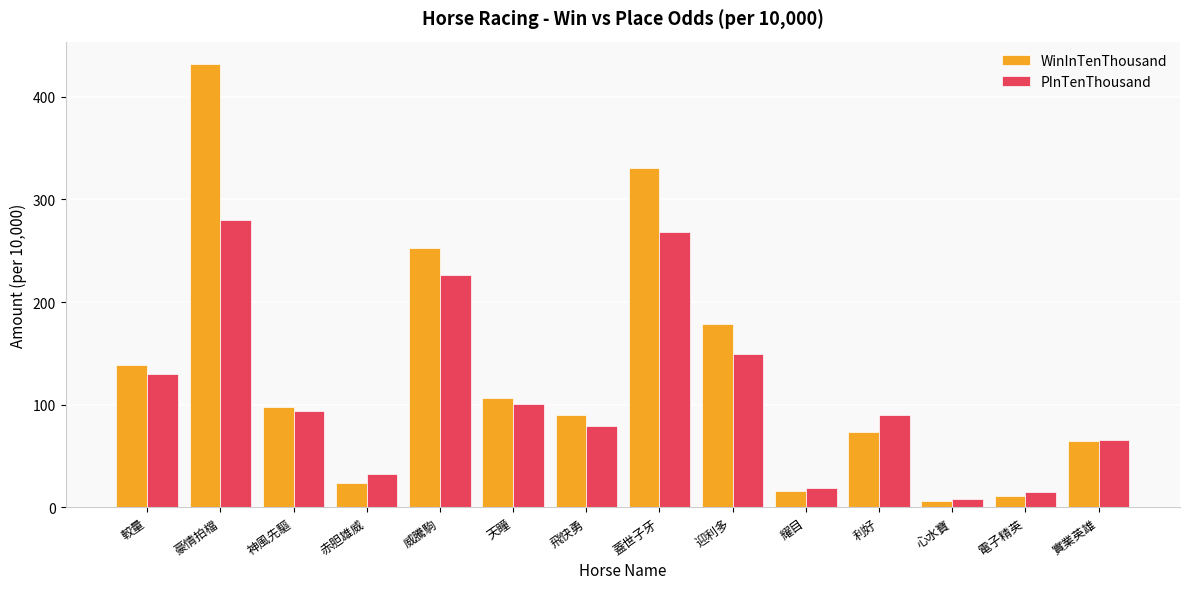

Rank the series by their maximum value, from lowest to highest.

PInTenThousand, WinInTenThousand